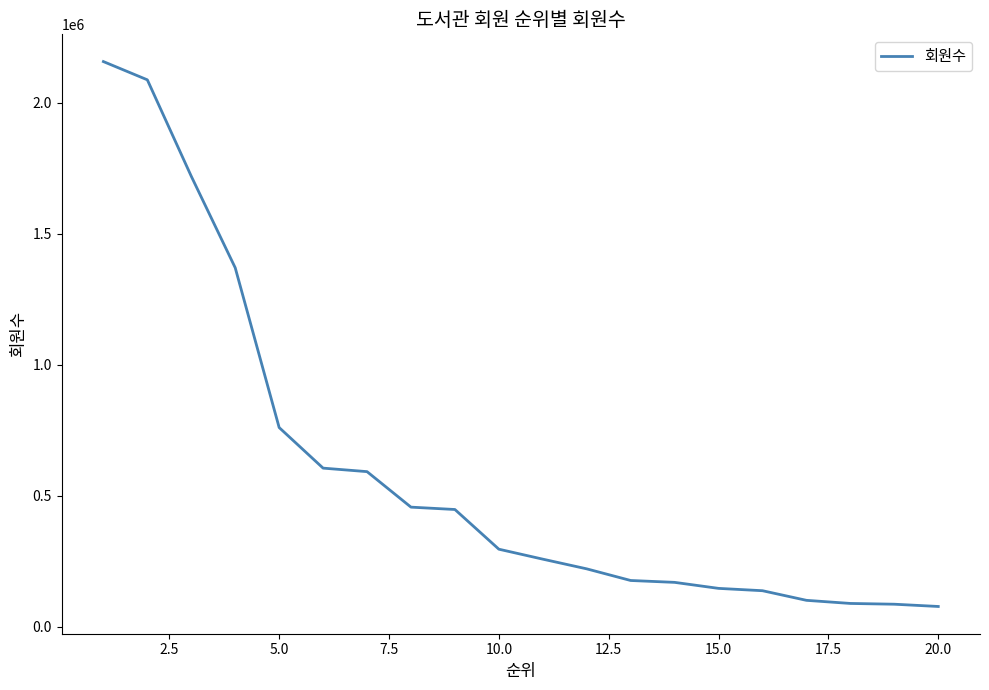

Count the number of categories in the chart.

20